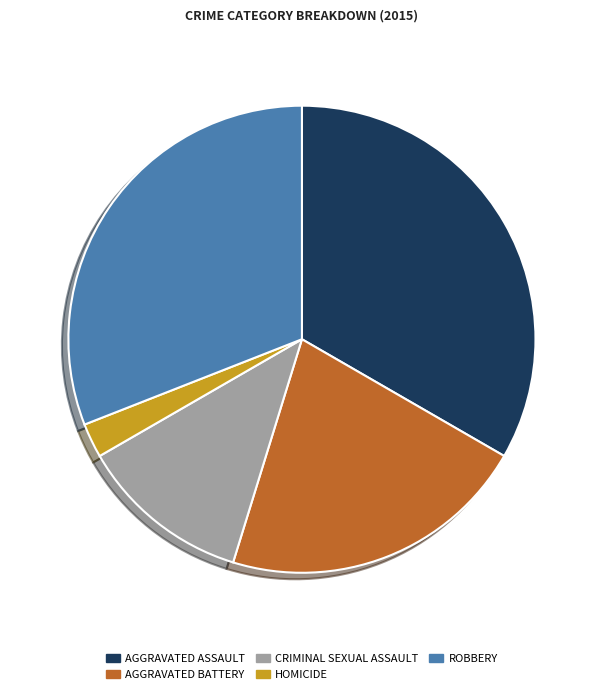

Does any single category account for the majority?

No